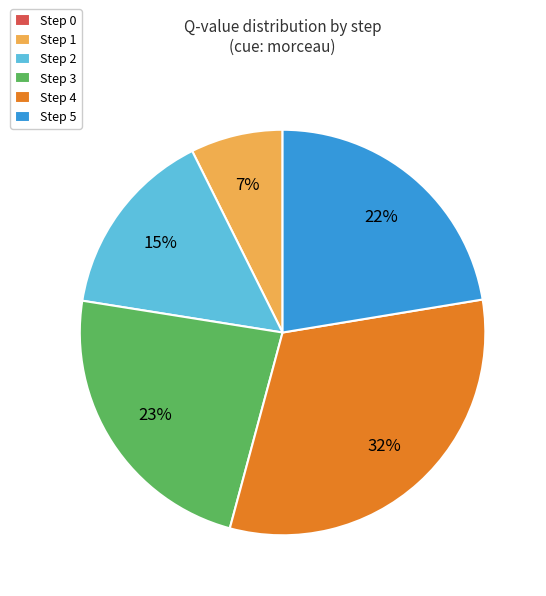

To the nearest percent, what is the average slice percentage?

17%